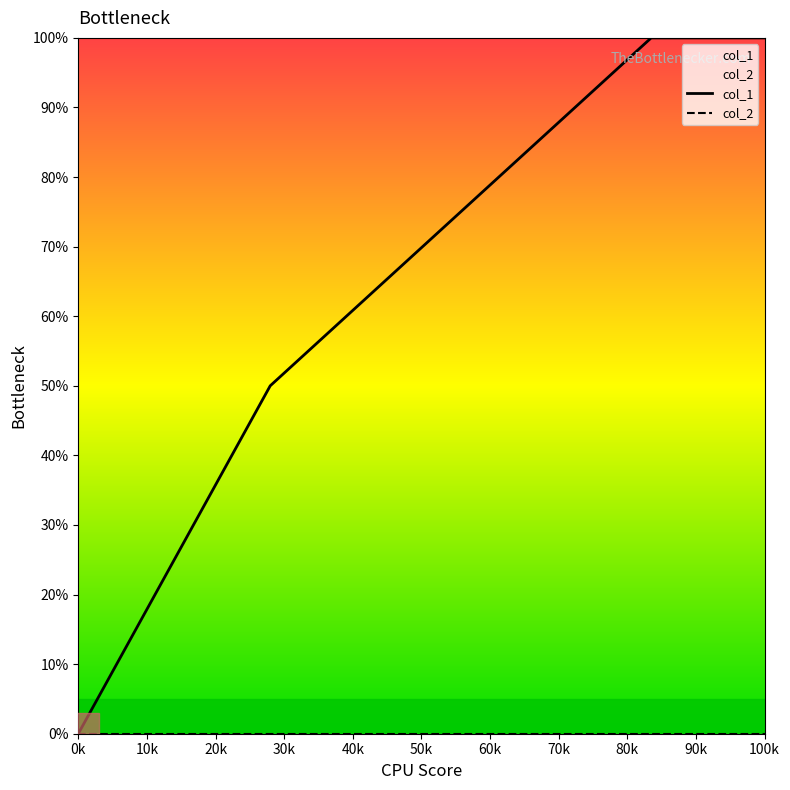

Which series has the largest total across all categories?

col_1